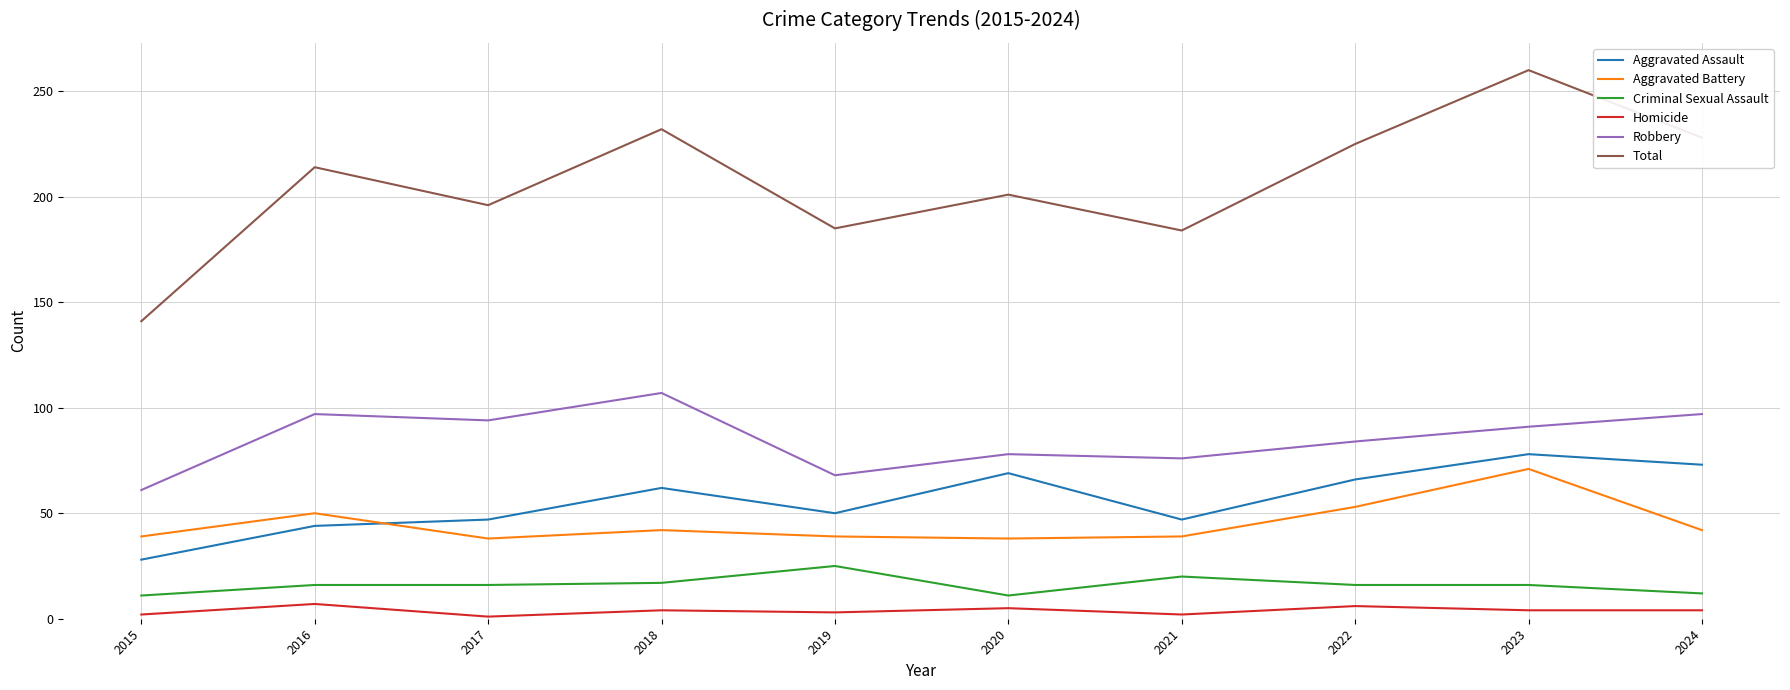

True or false: Robbery and Total cross at least once.

False